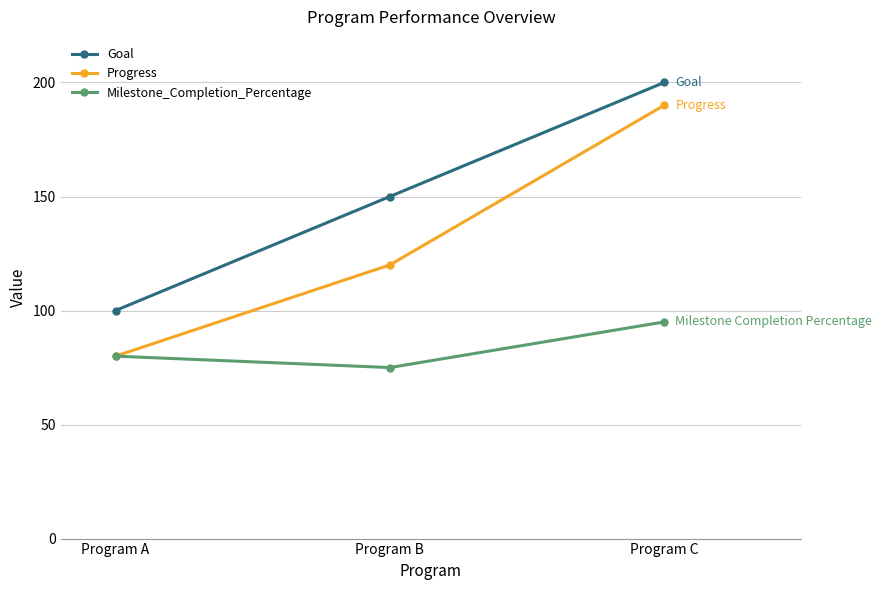

How many Milestone_Completion_Percentage values are between 75 and 95?

3